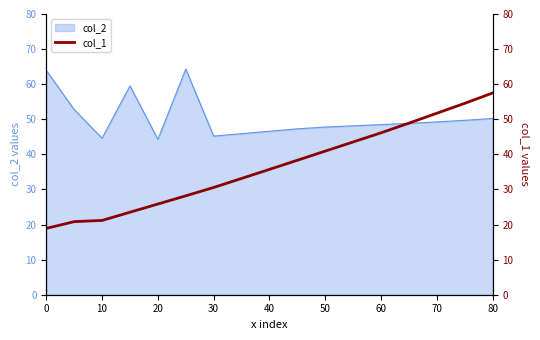

What value does the data have at 10?

20.8